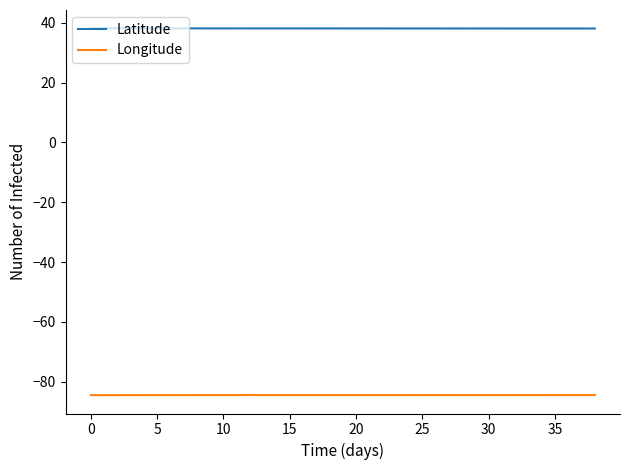

True or false: Latitude and Longitude cross at least once.

False